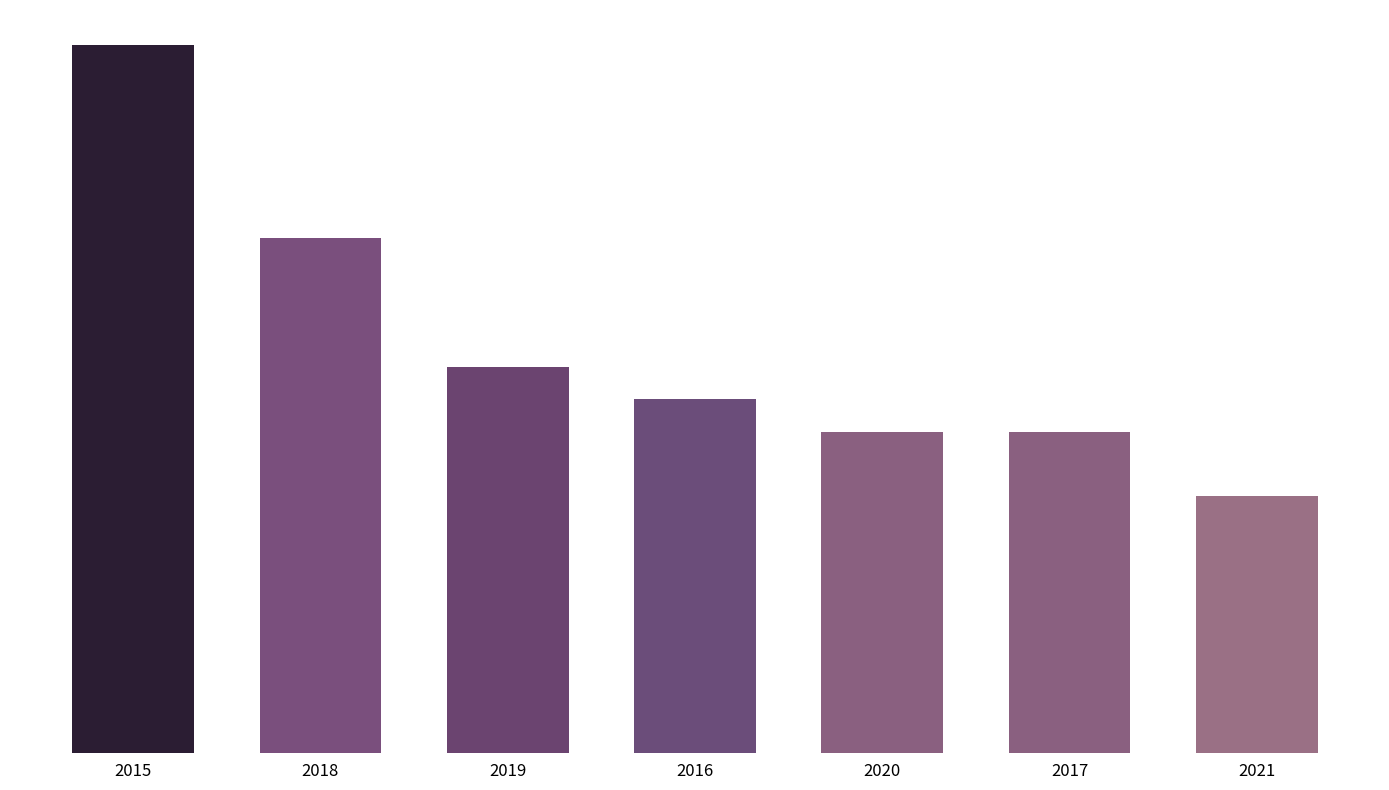

Are the bars horizontal?

No